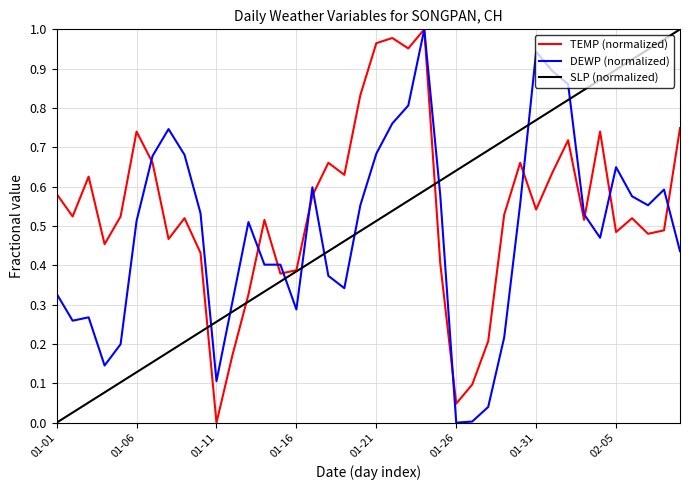

Which series has the largest total across all categories?

TEMP (normalized)